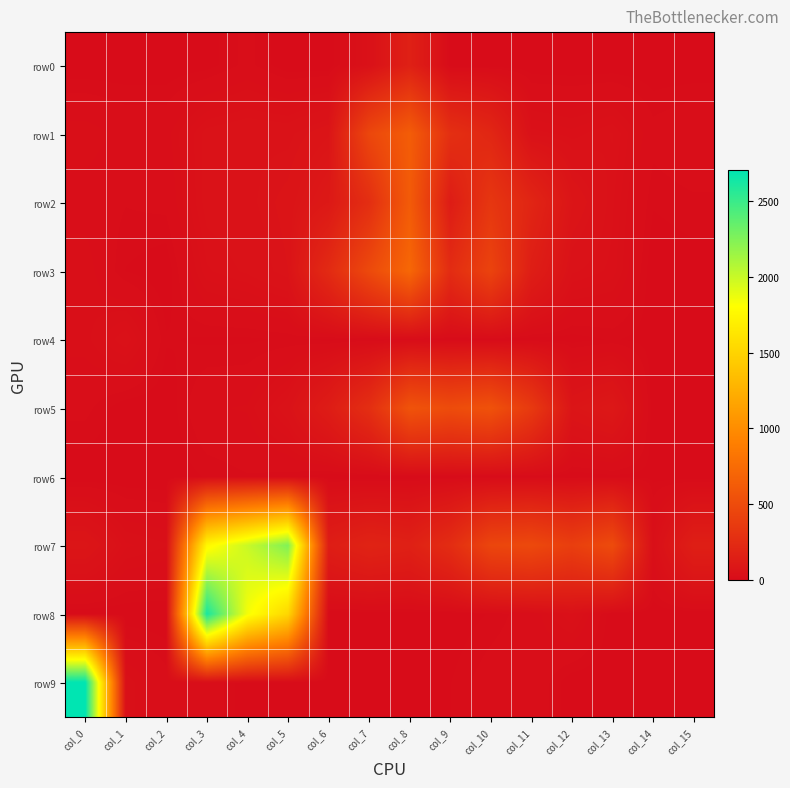

Between col_2 and col_1, which is larger?

col_2